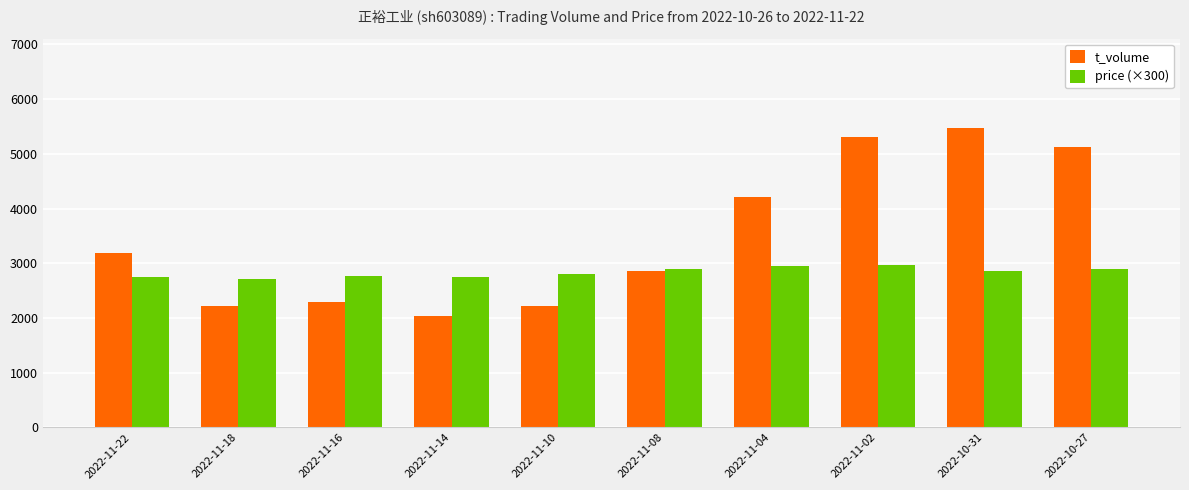

The t_volume series shows 5314.0 at 2022-11-02. True or false?

True